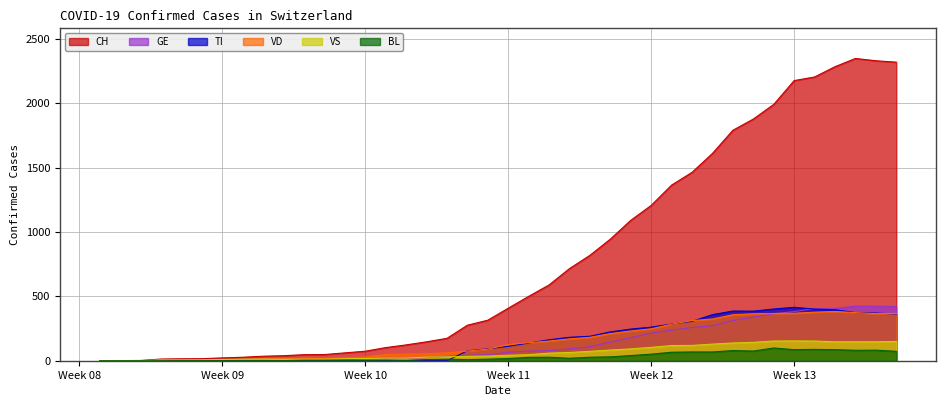

At which category is the sum across all series the highest?

2020-04-02